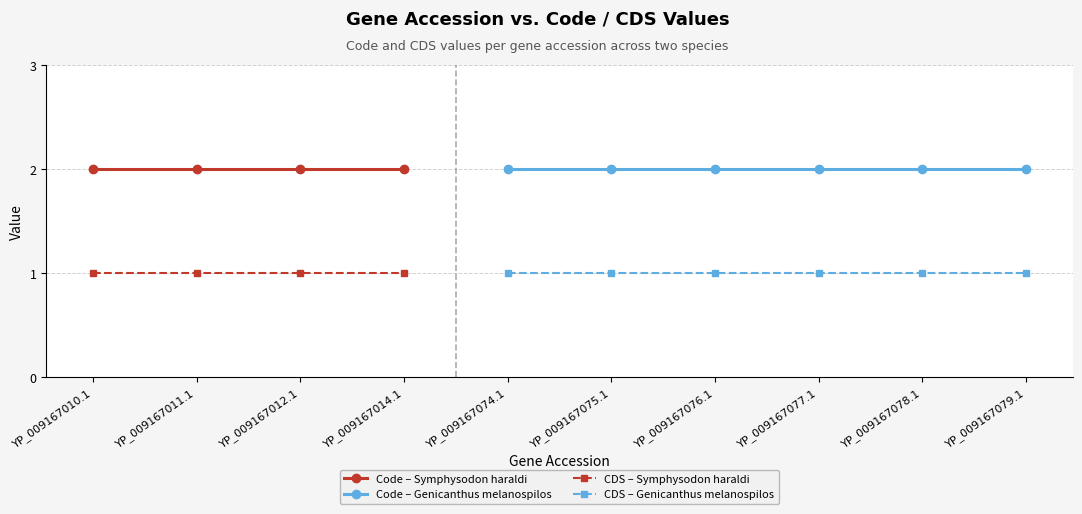

Reading right to left, list all the values displayed in this chart.

Code: YP_009167079.1=2	YP_009167078.1=2	YP_009167077.1=2	YP_009167076.1=2	YP_009167075.1=2	YP_009167074.1=2	YP_009167014.1=2	YP_009167012.1=2	YP_009167011.1=2	YP_009167010.1=2
CDS: YP_009167079.1=1	YP_009167078.1=1	YP_009167077.1=1	YP_009167076.1=1	YP_009167075.1=1	YP_009167074.1=1	YP_009167014.1=1	YP_009167012.1=1	YP_009167011.1=1	YP_009167010.1=1